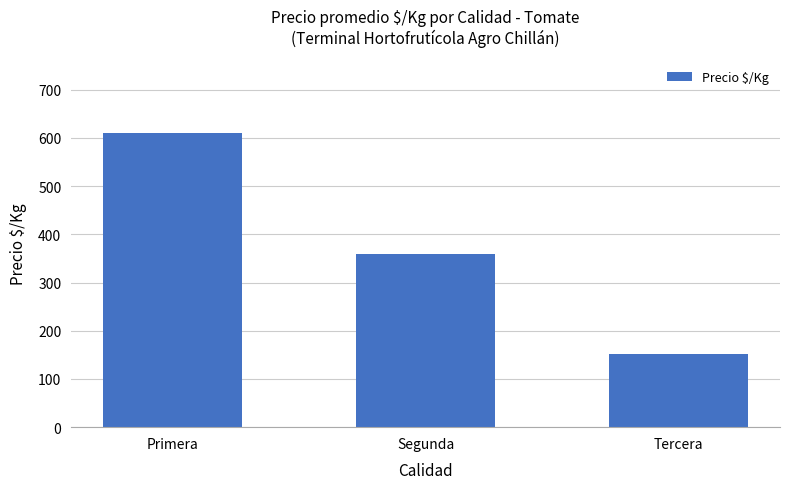

How many series are shown in this chart?

1